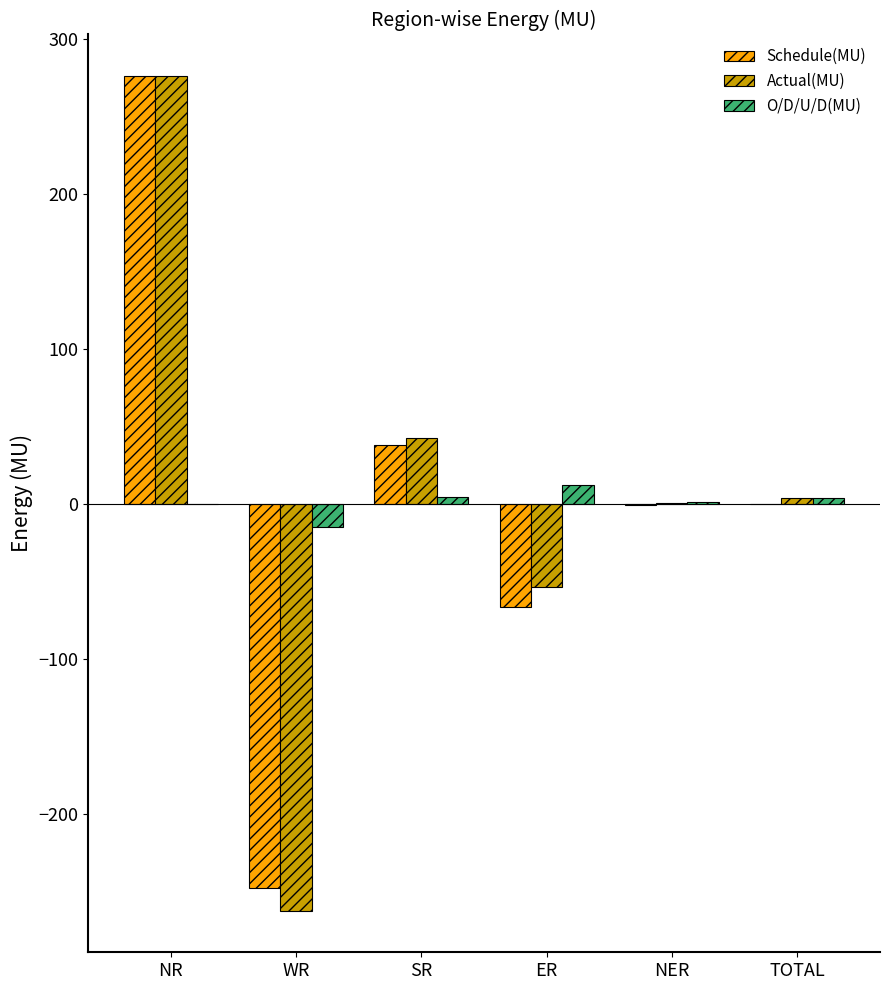

What is the difference between the O/D/U/D(MU) values at SR and NR?

4.6